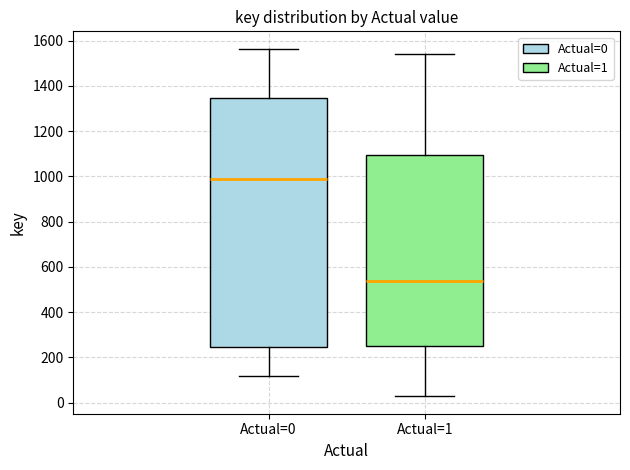

Where does the median line of the box for Actual=1 sit on the y-axis? The values are not printed on the chart, so give them approximately, as read against the axis.

540